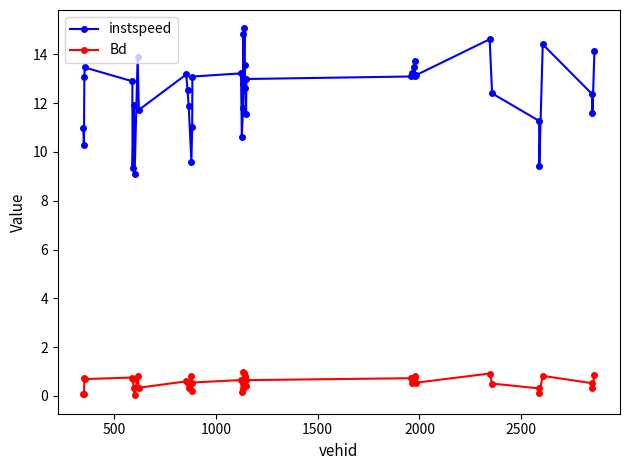

True or false: Bd has more than 2 interior local peaks.

True